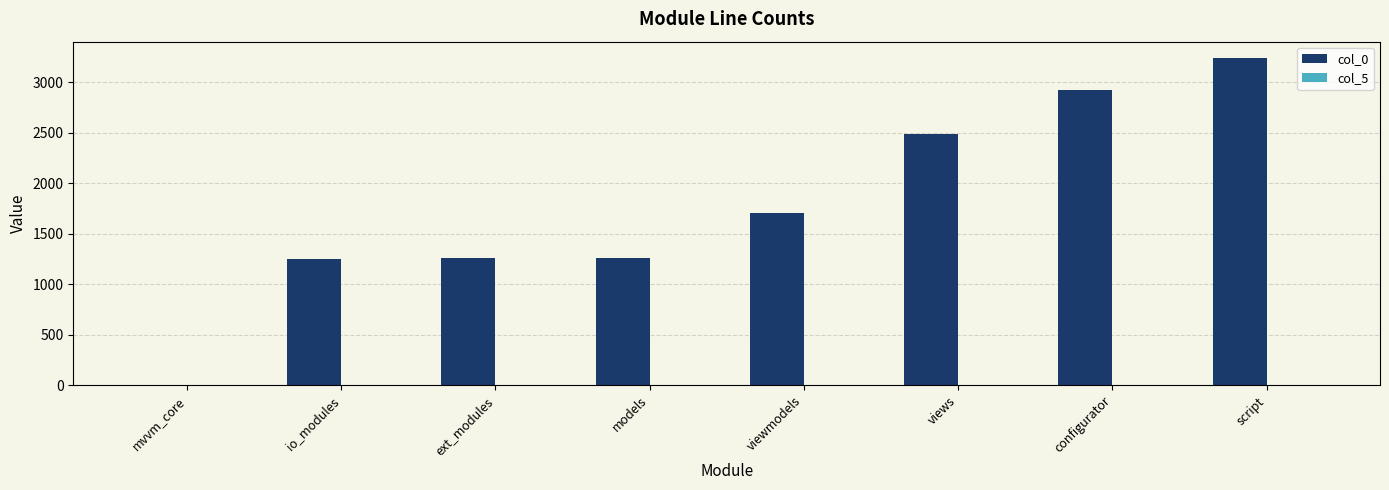

What is the greatest value displayed?

3242